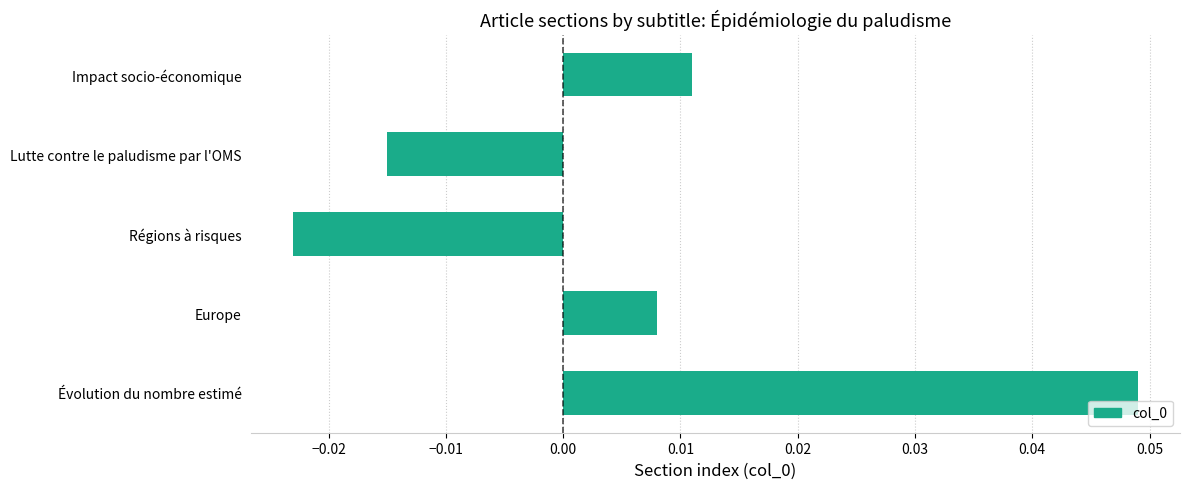

Which has a higher value, Évolution du nombre estimé or Régions à risques?

Évolution du nombre estimé